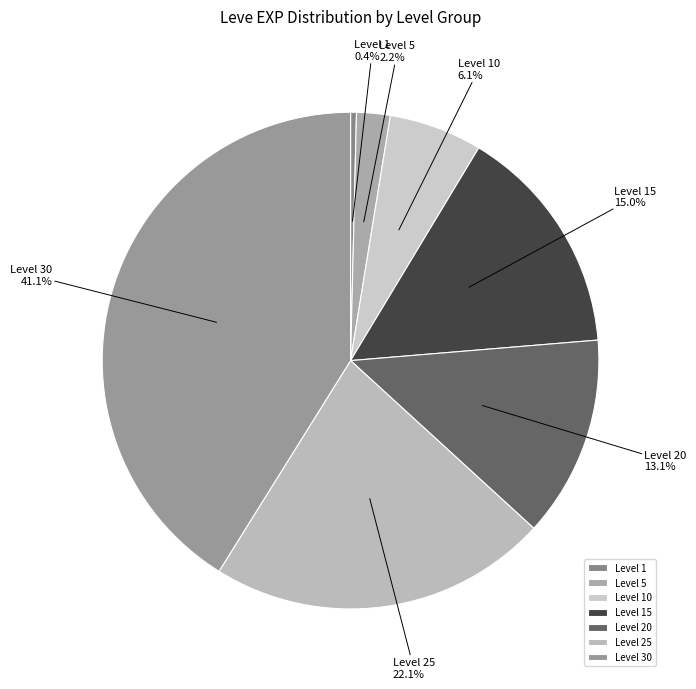

How many slices are in this pie chart?

7